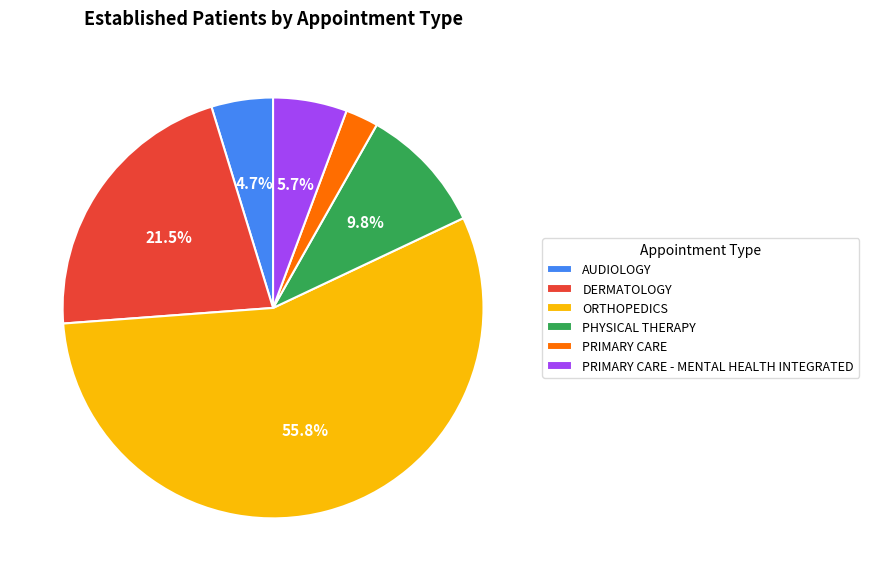

Is the sum of PHYSICAL THERAPY and PRIMARY CARE greater than half?

No